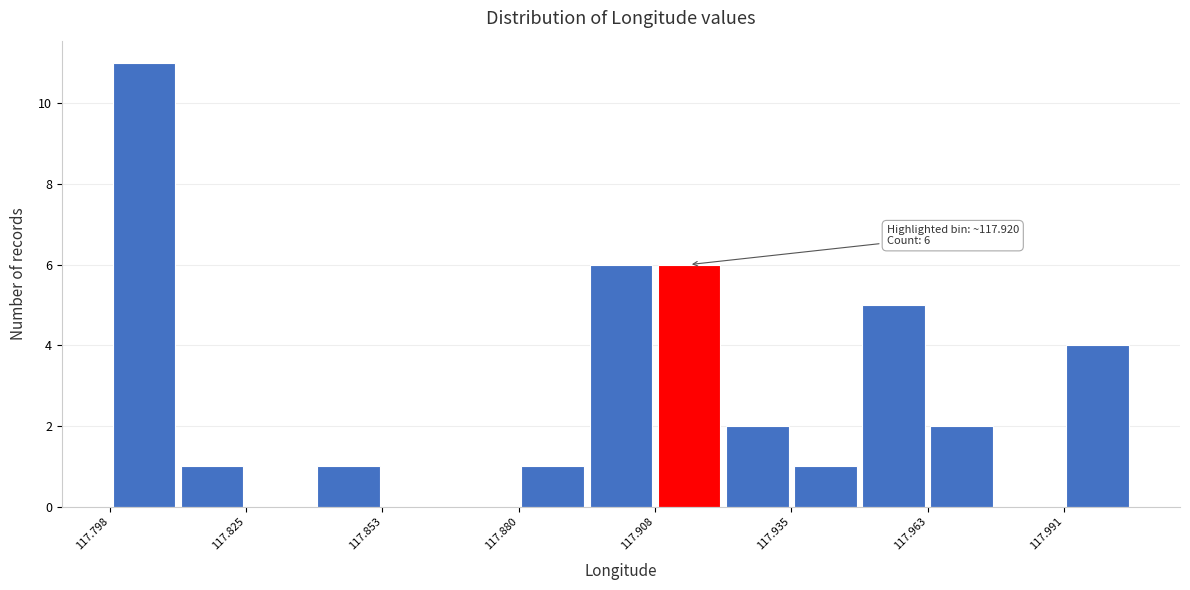

Read against the x-axis, roughly where is the centre of the tallest bar?

117.805